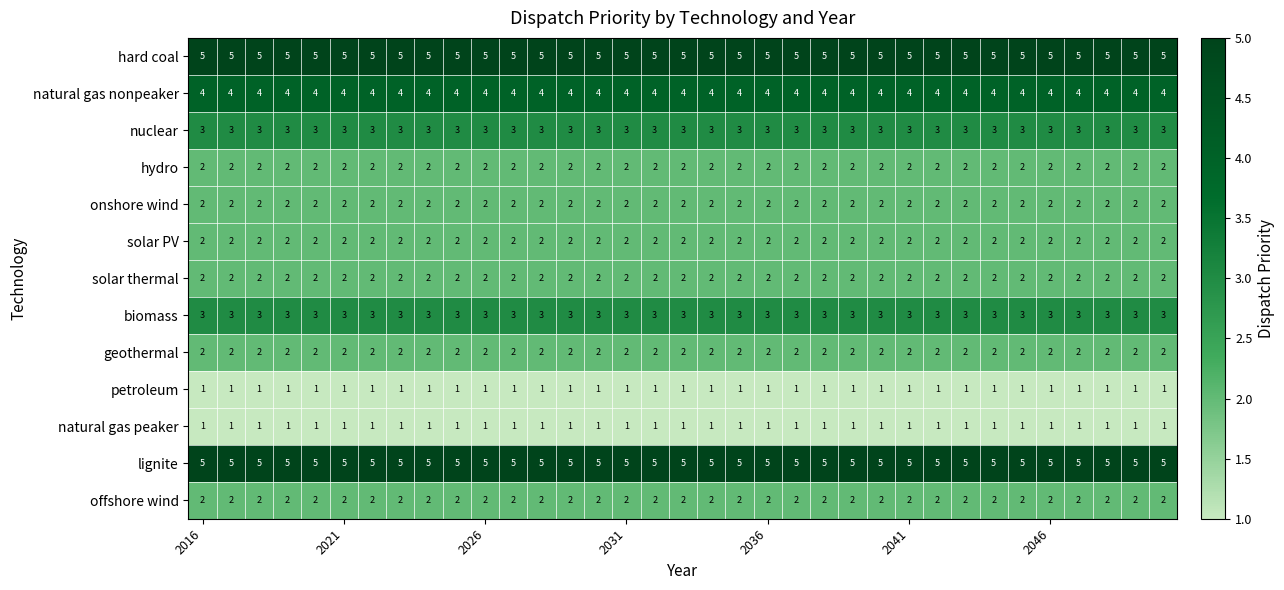

What is the average value of the natural gas nonpeaker series?

4